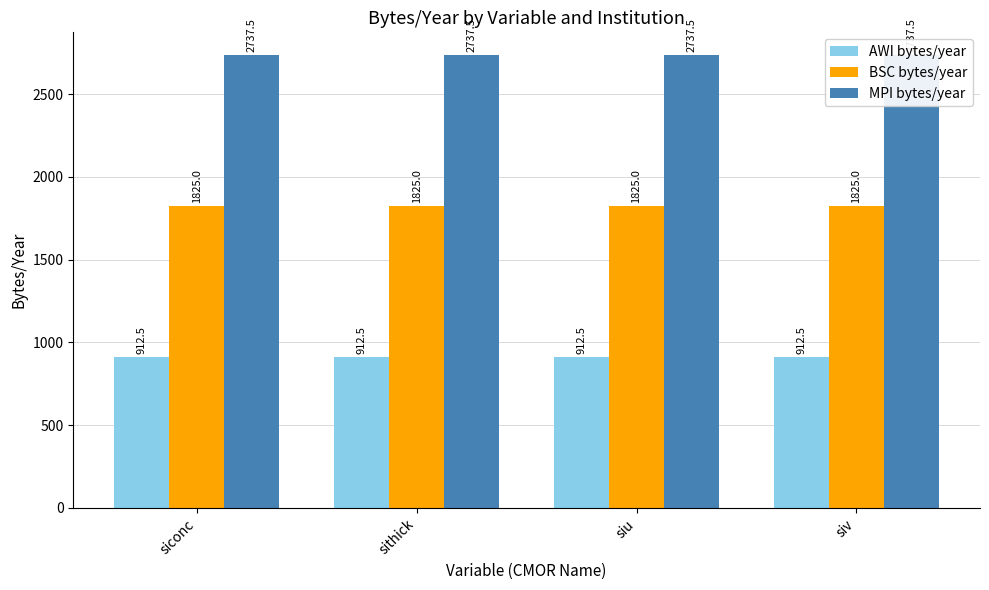

What position from the left is siconc?

1